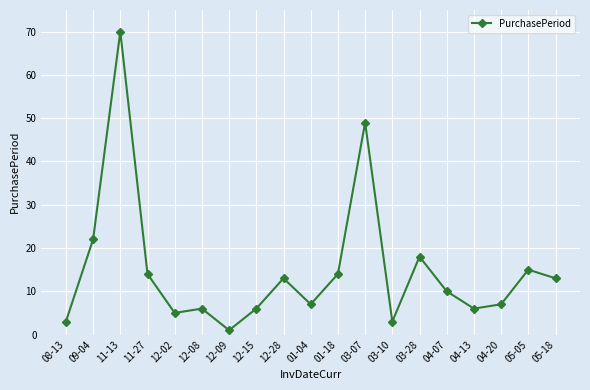

At which label is the value closest to 35?

09-04